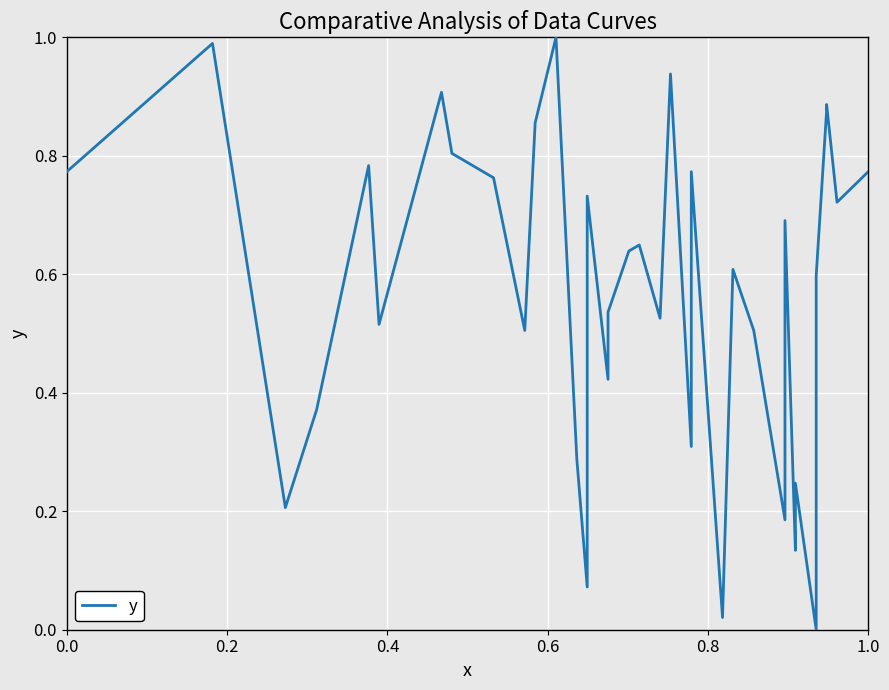

How many lines are shown in the chart?

1